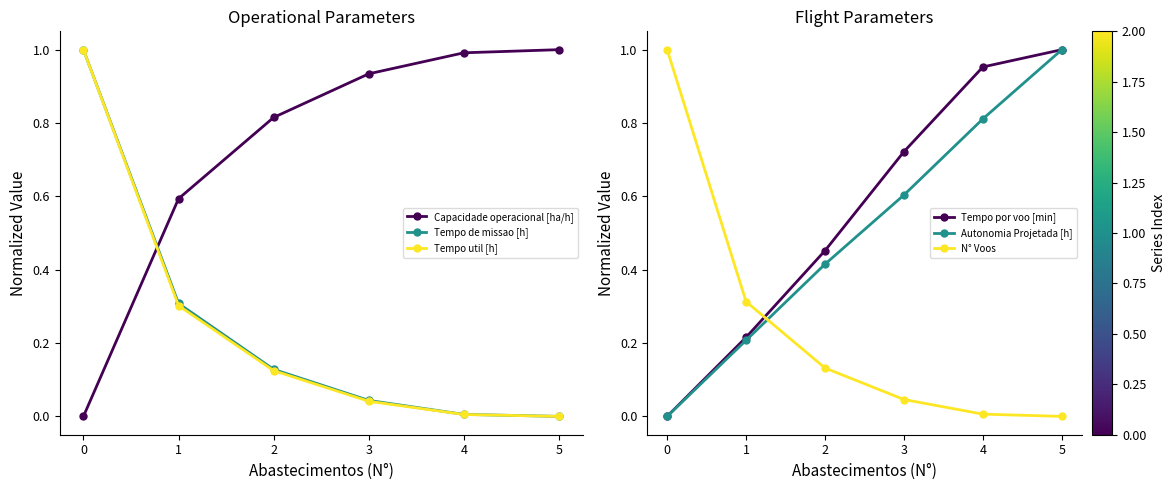

The Tempo util [h] series shows 1.0 at 0. True or false?

True